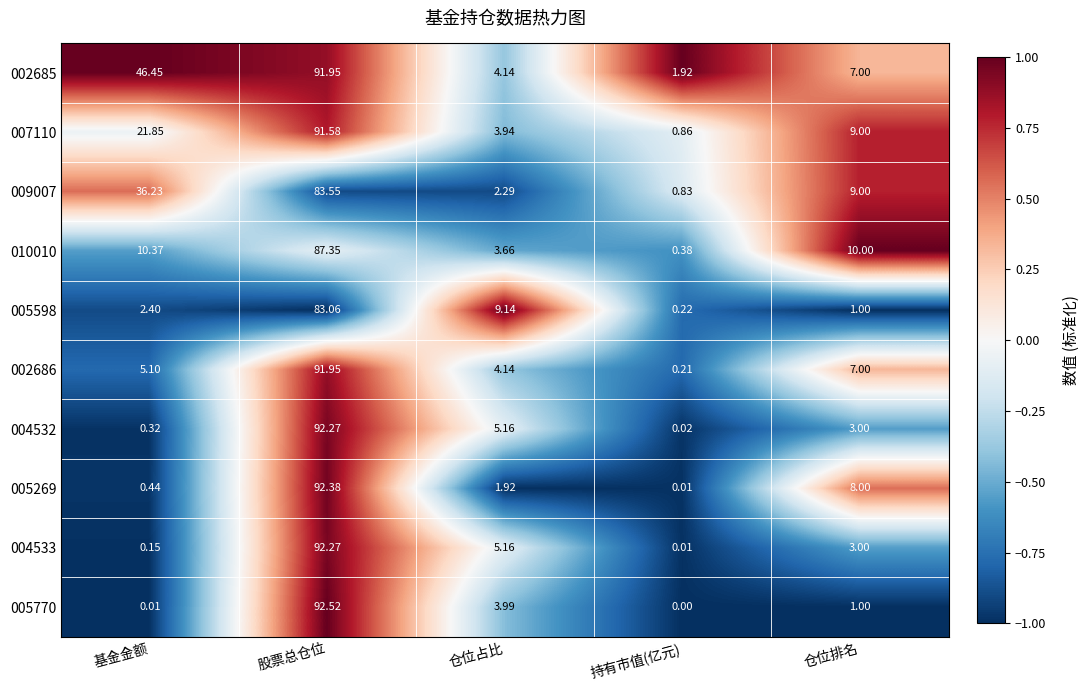

At how many categories does at least one series exceed 0?

5